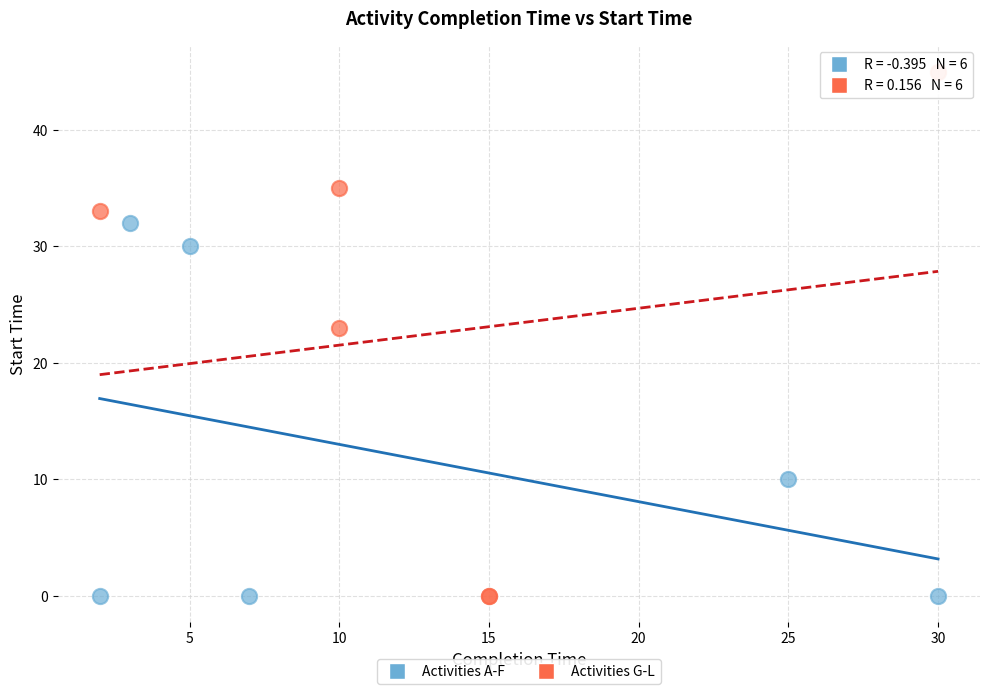

Which series has the widest spread of Y values?

Activities G-L